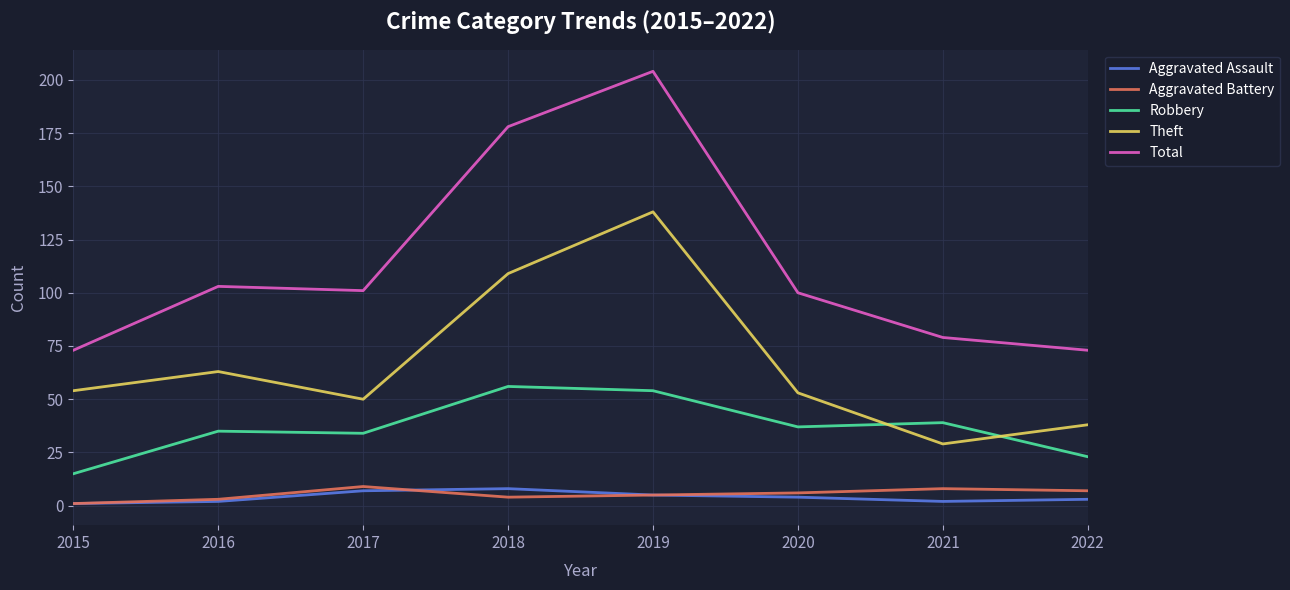

What is the sum of all Theft values?

534